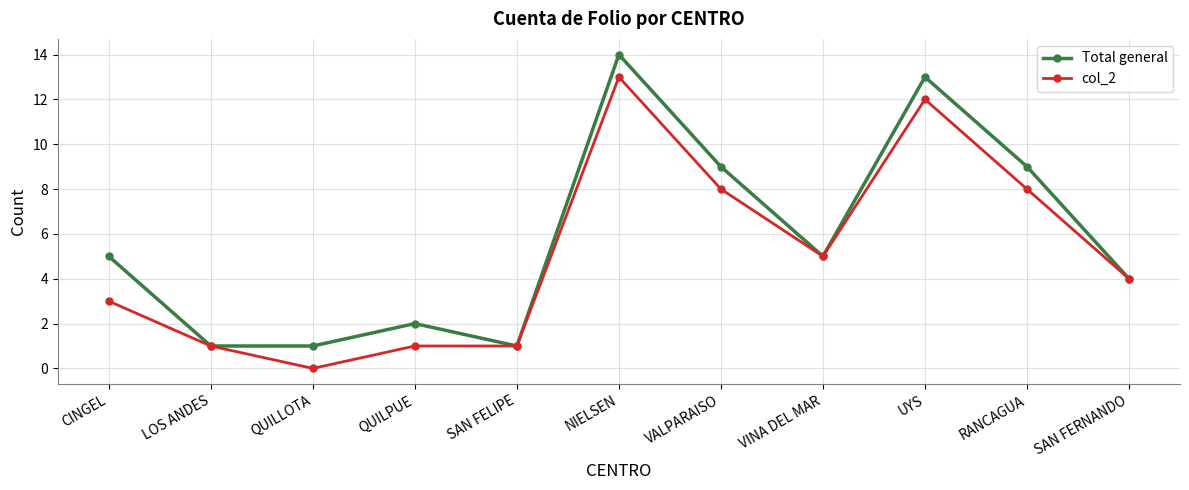

What is the difference between the maximum and second lowest values in the Total general series?

13